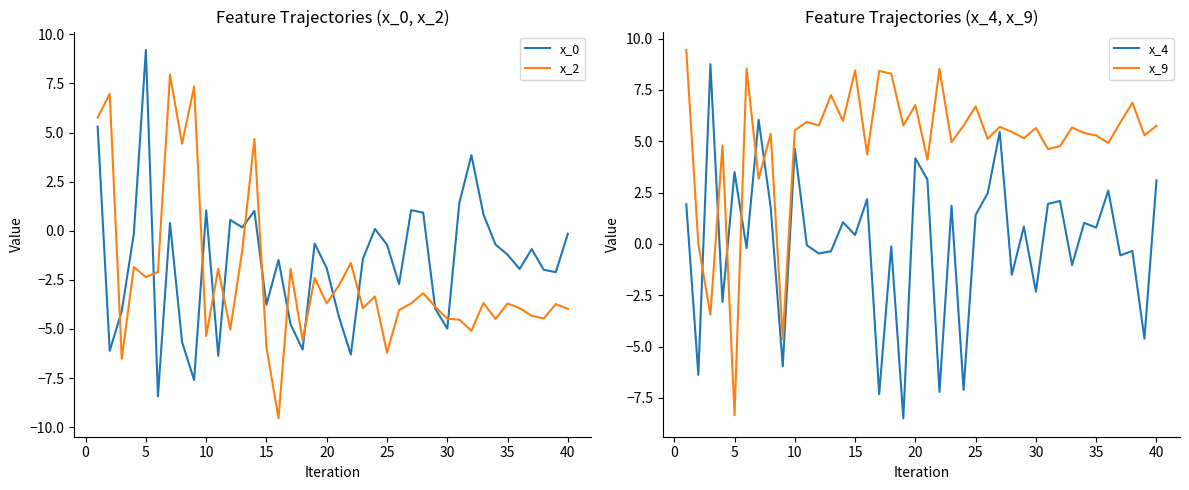

What is the minimum value for x_2?

-9.6